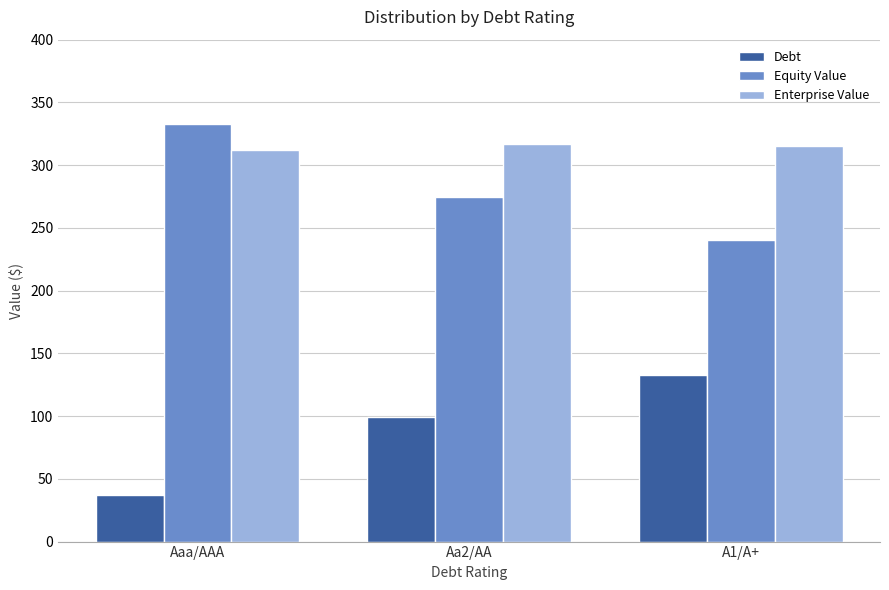

What is the average value of the Equity Value series?

282.4